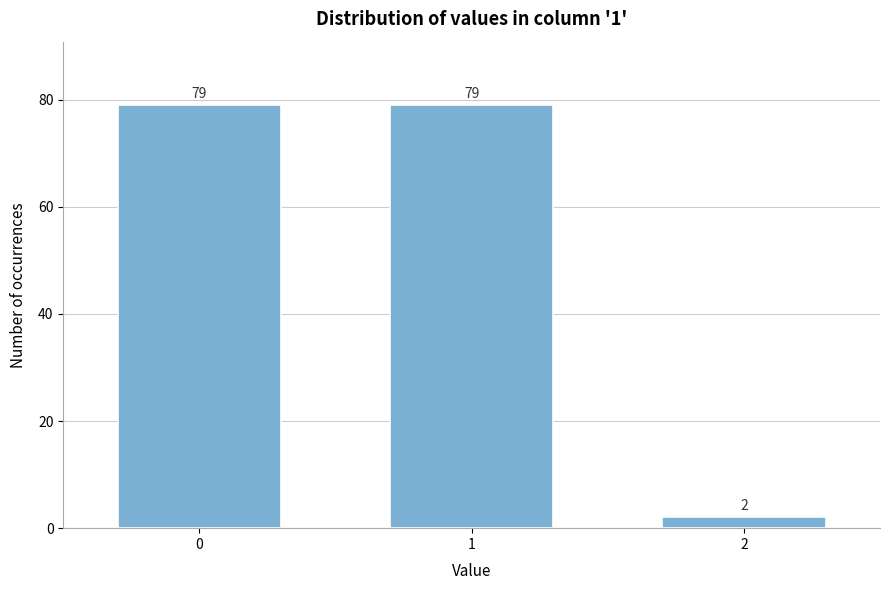

Reading left to right, extract all data points from this chart.

79	79	2